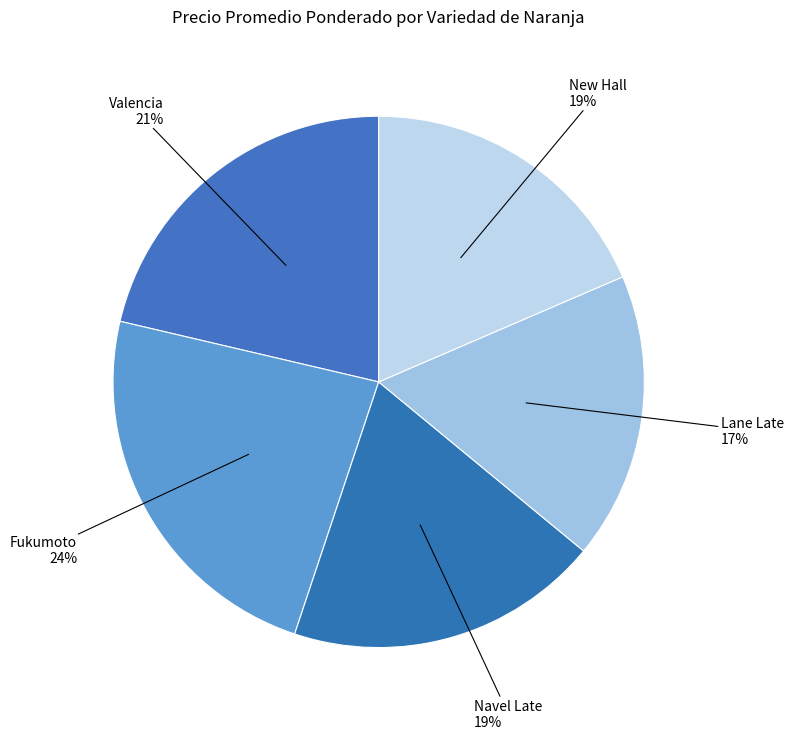

Is the sum of Valencia and Lane Late greater than half?

No